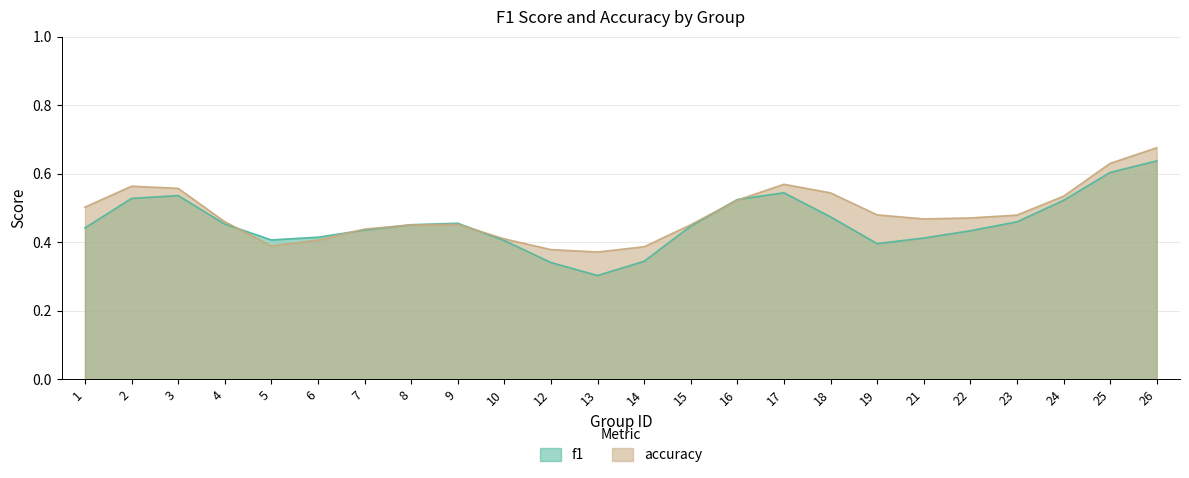

What is the average value of the accuracy series?

0.5